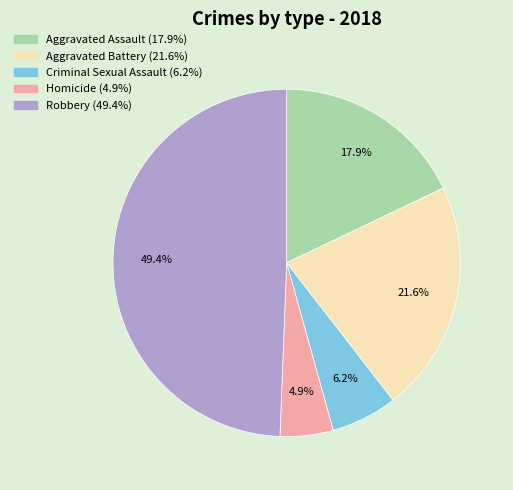

To the nearest percent, what is the average slice percentage?

20%